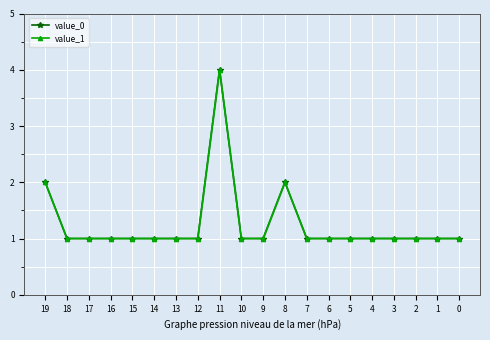

At 14, list the series in order from largest to smallest.

value_0, value_1